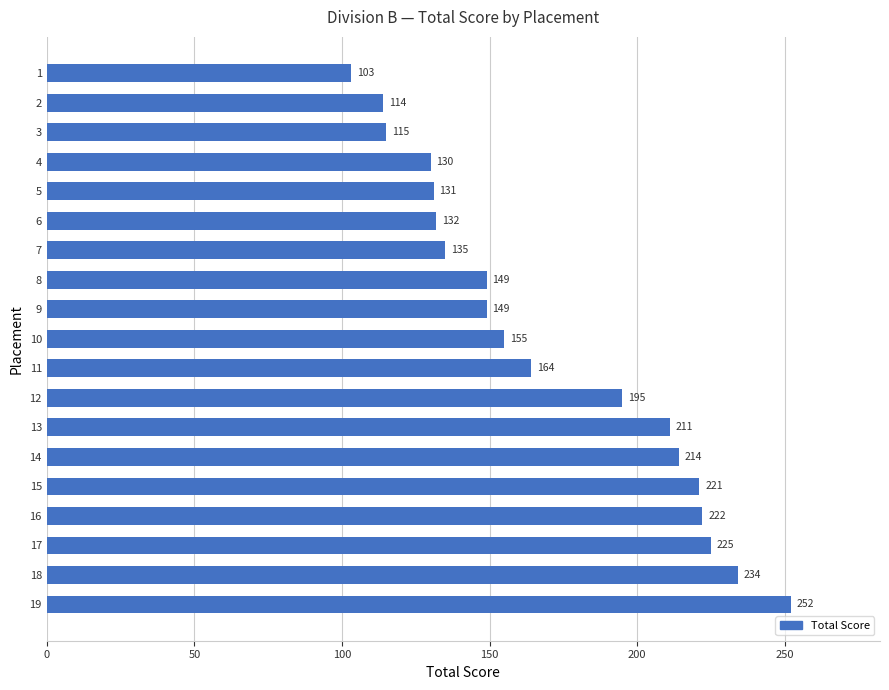

What is the average value?

171